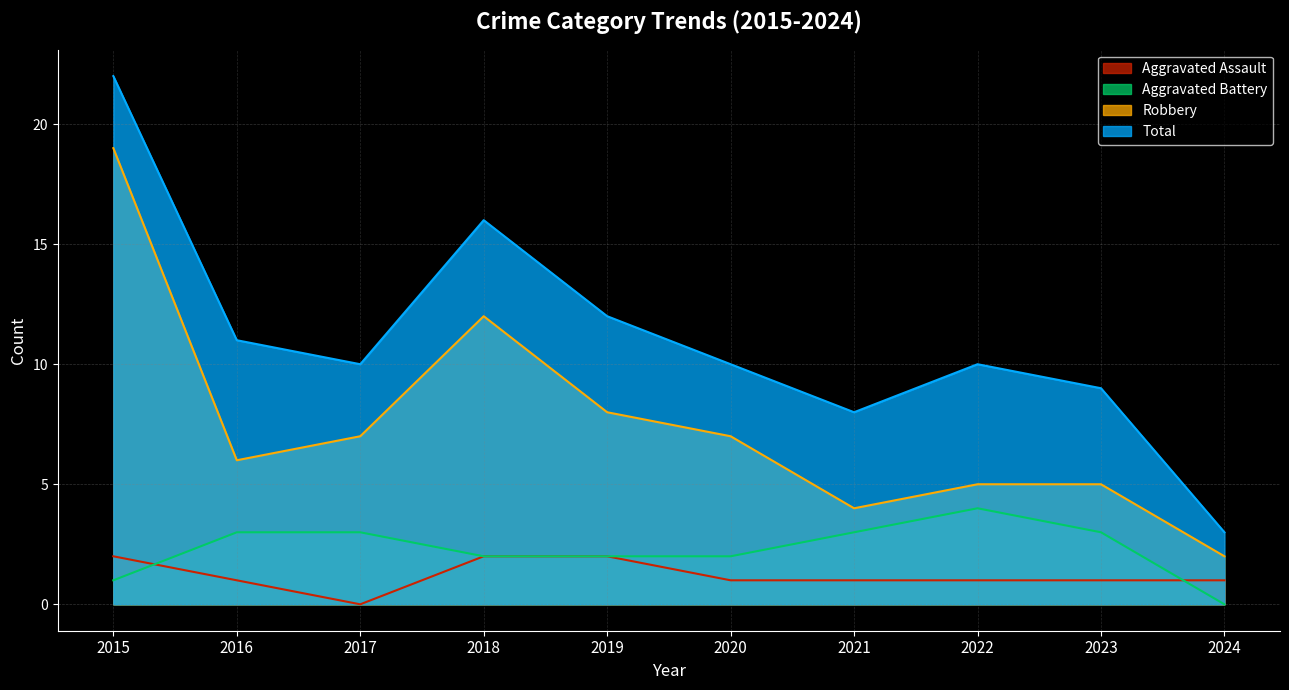

What are all the series names shown in the legend?

Aggravated Assault, Aggravated Battery, Robbery, Total